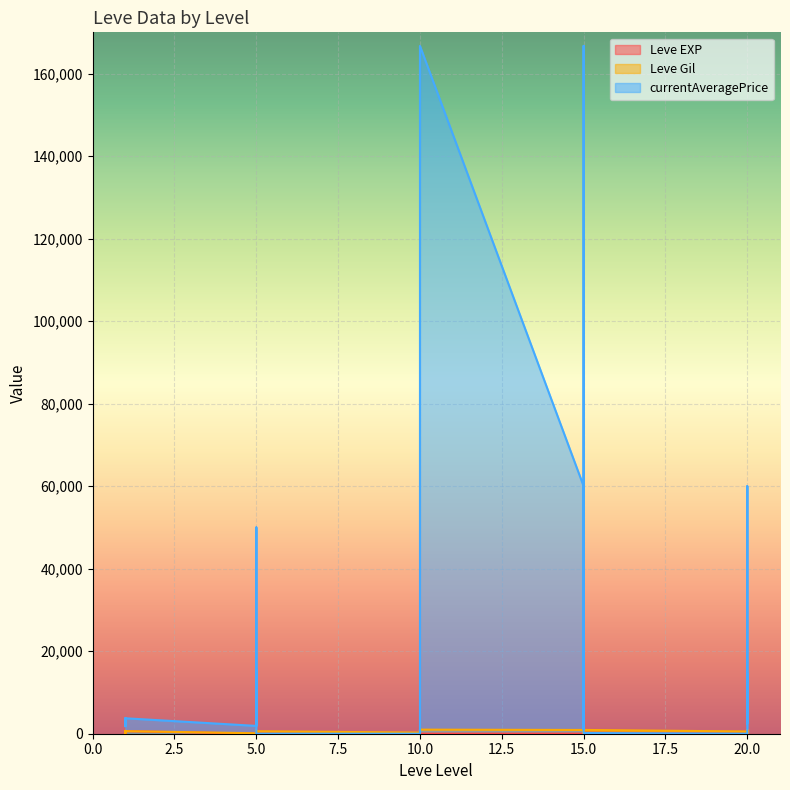

The value of currentAveragePrice at 10 is 0. True or false?

True